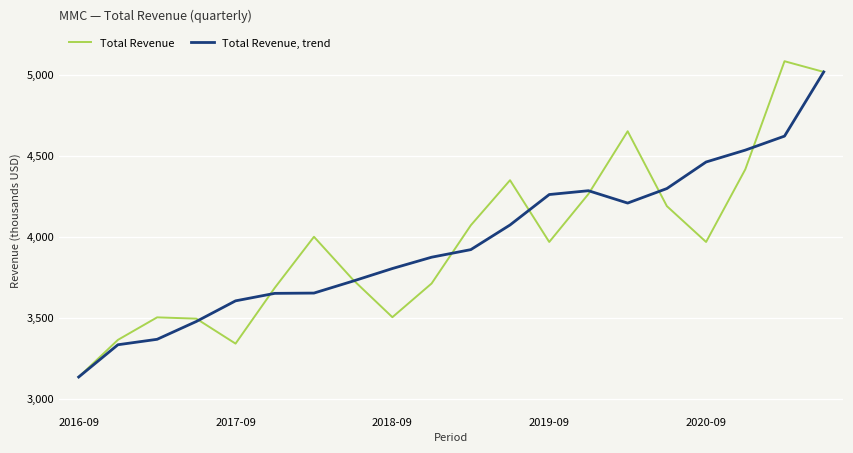

Does the chart display data point markers on the line(s)?

No